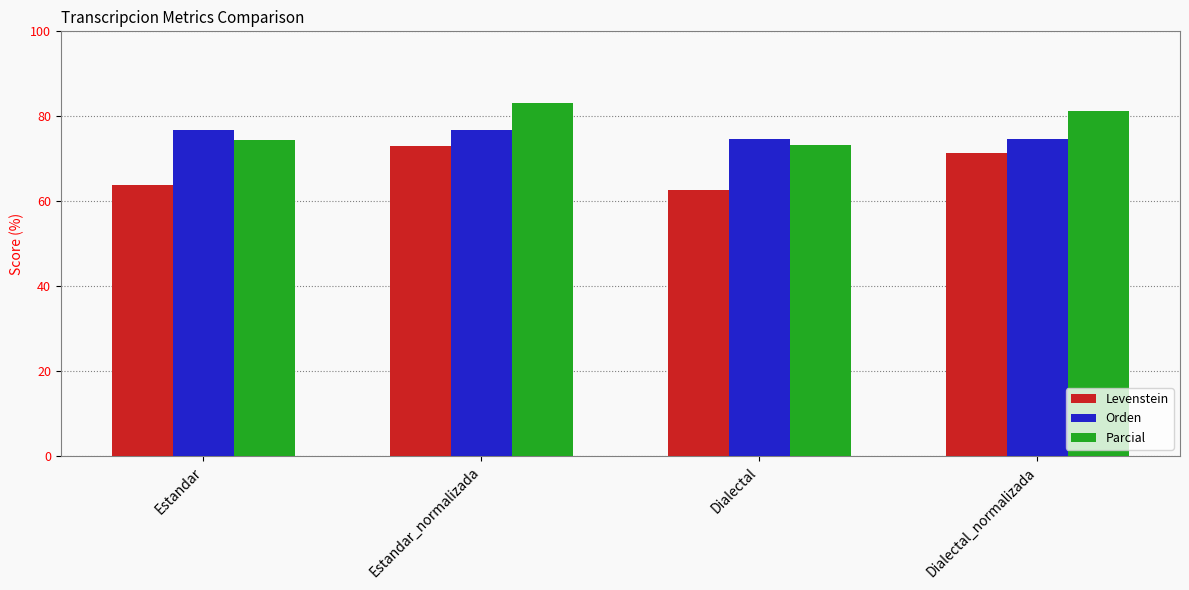

Which series has the largest total across all categories?

Parcial